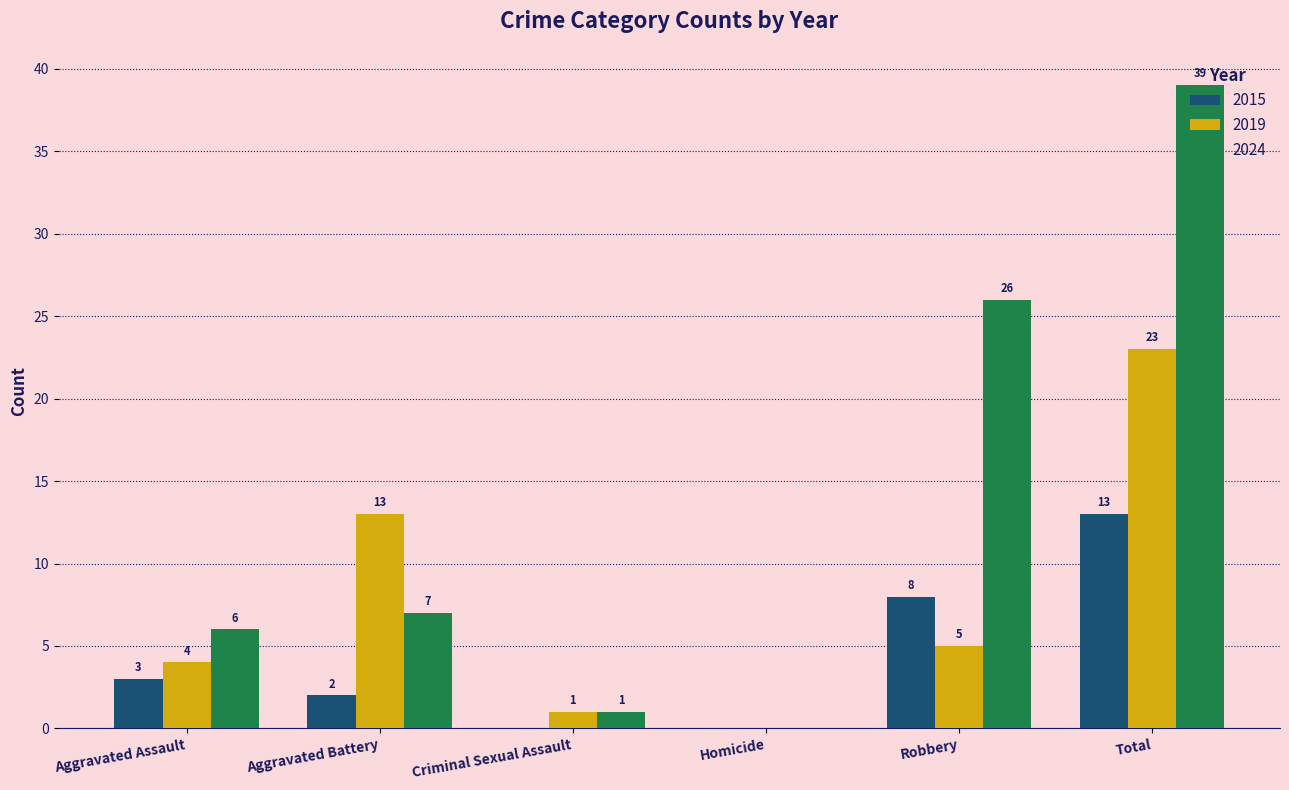

What are all the series names shown in the legend?

2015, 2019, 2024